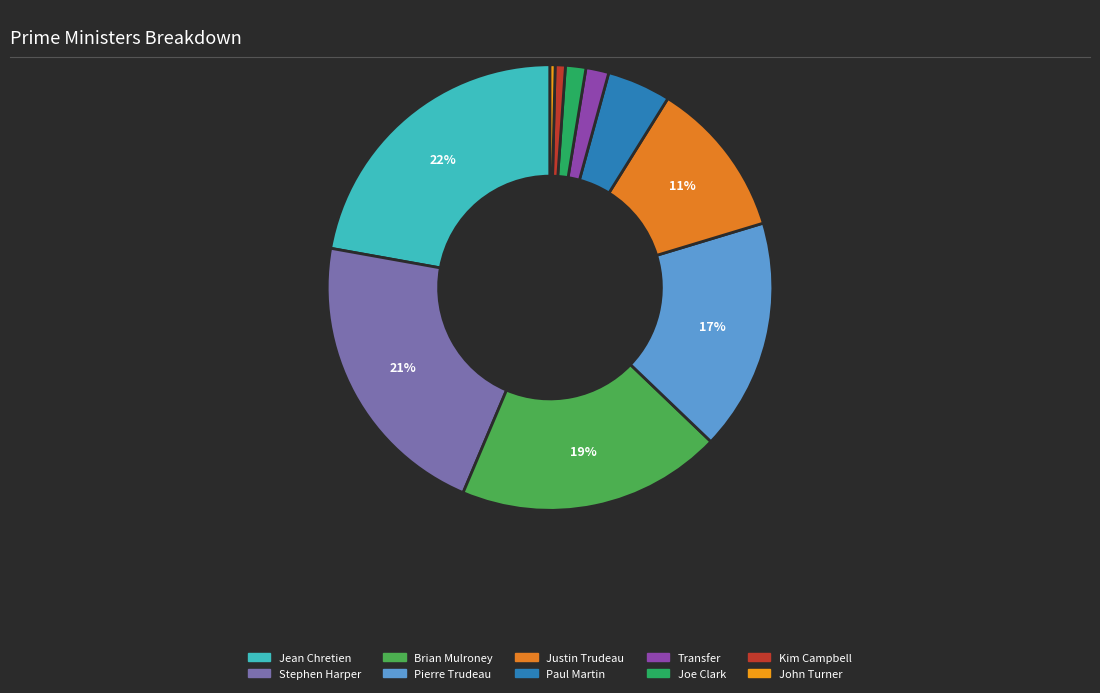

Is it true that Transfer is 12% of the pie?

False